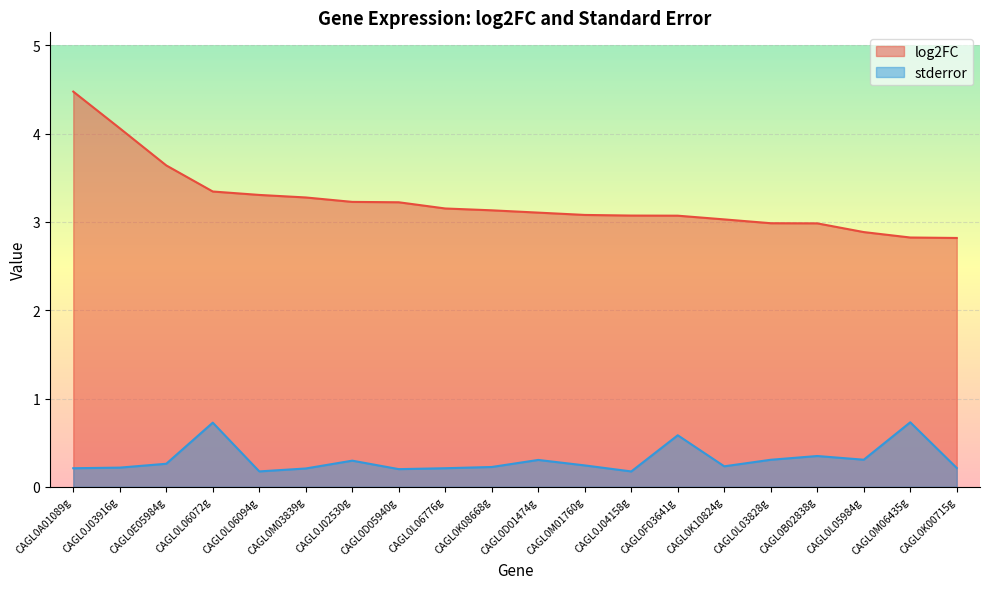

Reading left to right, what are all the values shown in this chart?

log2FC: CAGL0A01089g=4.5	CAGL0J03916g=4.1	CAGL0E05984g=3.6	CAGL0L06072g=3.3	CAGL0L06094g=3.3	CAGL0M03839g=3.3	CAGL0J02530g=3.2	CAGL0D05940g=3.2	CAGL0L06776g=3.2	CAGL0K08668g=3.1	CAGL0D01474g=3.1	CAGL0M01760g=3.1	CAGL0J04158g=3.1	CAGL0F03641g=3.1	CAGL0K10824g=3.0	CAGL0L03828g=3.0	CAGL0B02838g=3.0	CAGL0L05984g=2.9	CAGL0M06435g=2.8	CAGL0K00715g=2.8
stderror: CAGL0A01089g=0.2	CAGL0J03916g=0.2	CAGL0E05984g=0.3	CAGL0L06072g=0.7	CAGL0L06094g=0.2	CAGL0M03839g=0.2	CAGL0J02530g=0.3	CAGL0D05940g=0.2	CAGL0L06776g=0.2	CAGL0K08668g=0.2	CAGL0D01474g=0.3	CAGL0M01760g=0.2	CAGL0J04158g=0.2	CAGL0F03641g=0.6	CAGL0K10824g=0.2	CAGL0L03828g=0.3	CAGL0B02838g=0.3	CAGL0L05984g=0.3	CAGL0M06435g=0.7	CAGL0K00715g=0.2